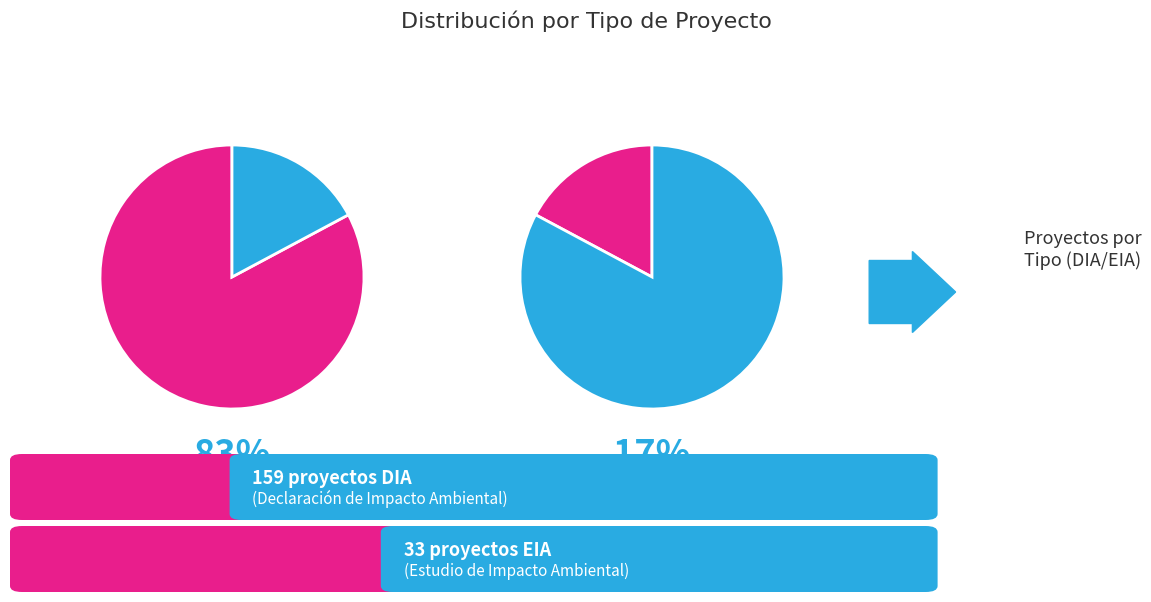

What is the largest slice in the pie chart?

DIA